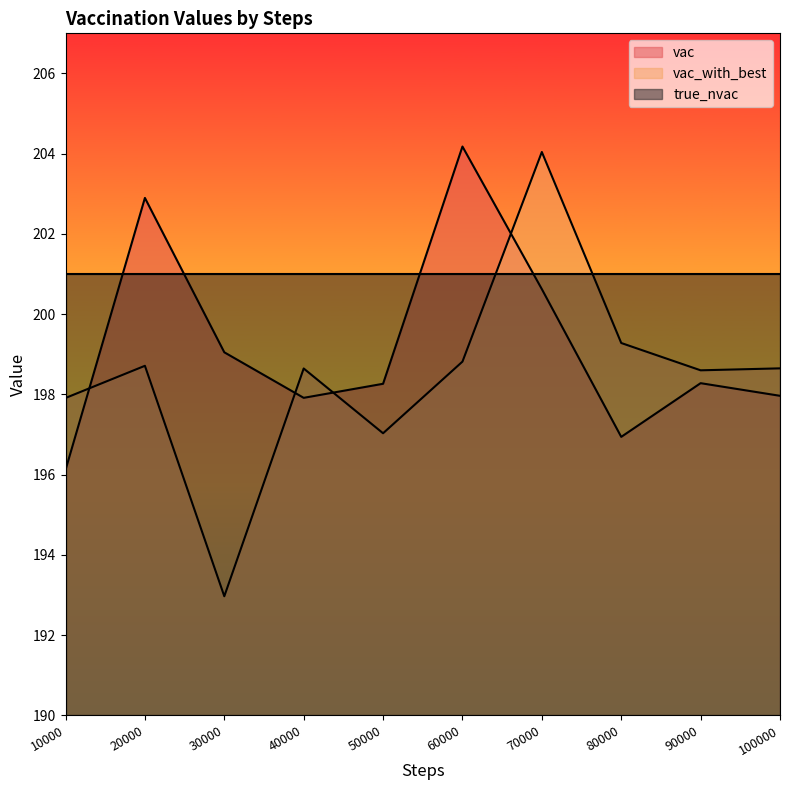

Which series has the widest spread of values?

vac_with_best